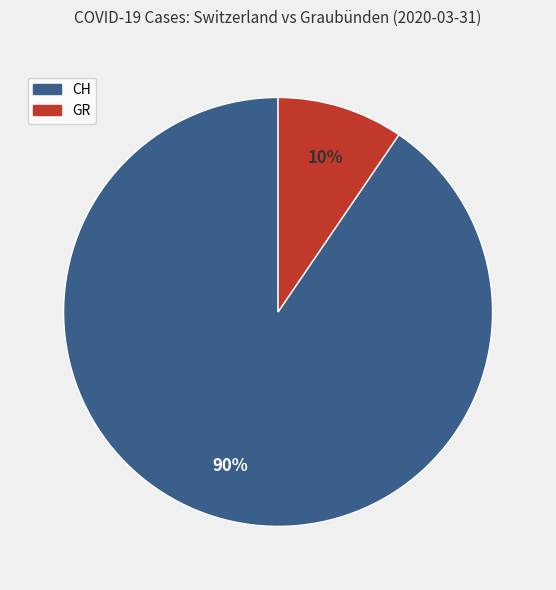

Rank the categories by value from lowest to highest.

GR, CH